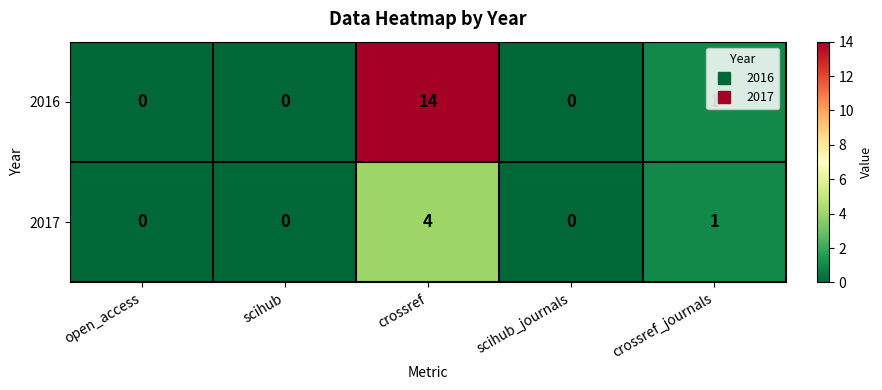

Count the number of categories in the chart.

5